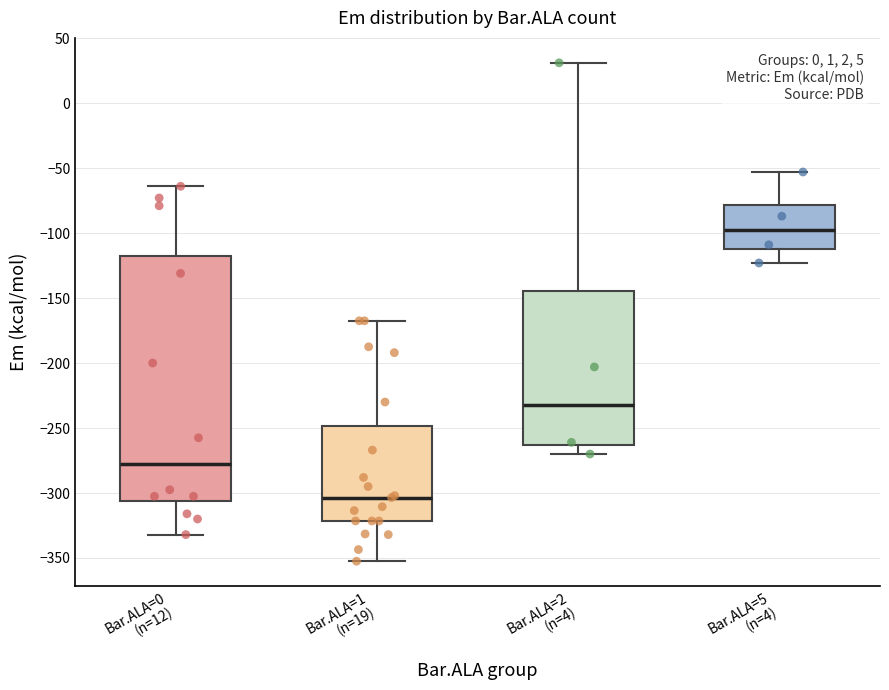

Comparing the boxes themselves (not the whiskers), which one is the tallest?

Bar.ALA=0 (n=12)